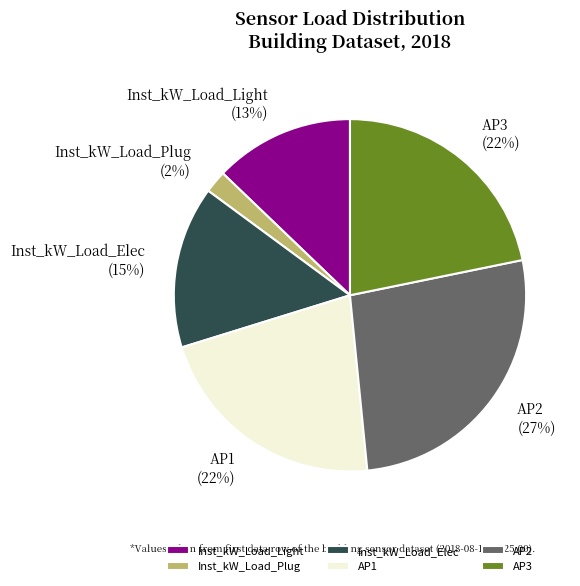

Count the number of slices in the pie.

6